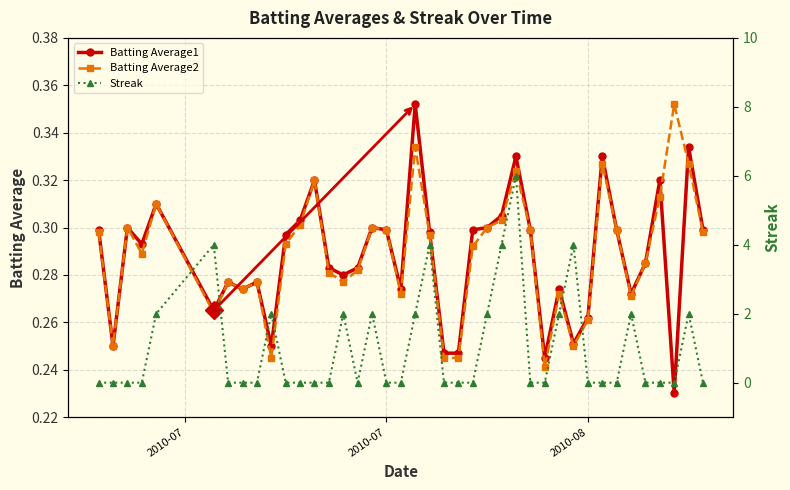

True or false: Batting Average1 has more than 1 points higher than both neighbors.

True